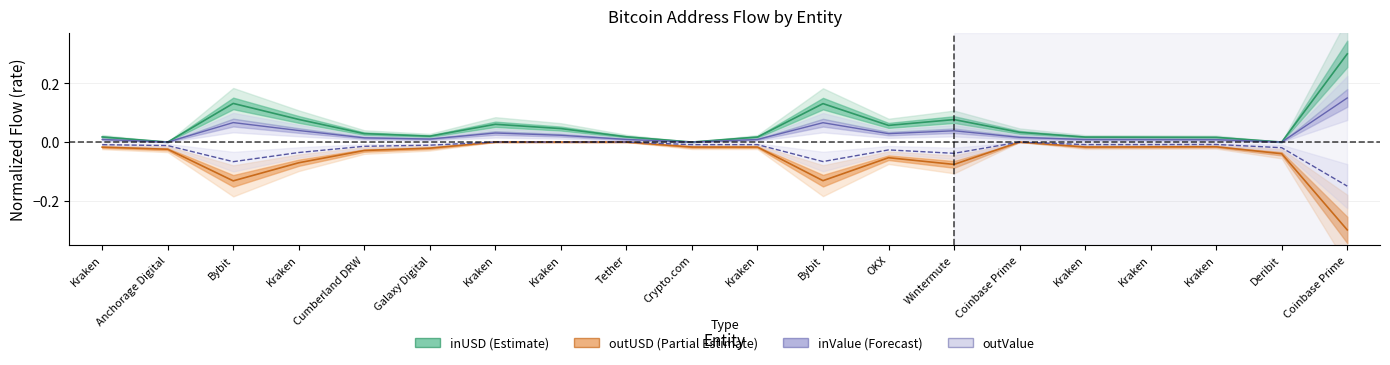

List the series in order of their overall mean, lowest first.

outUSD, outValue, inValue, inUSD